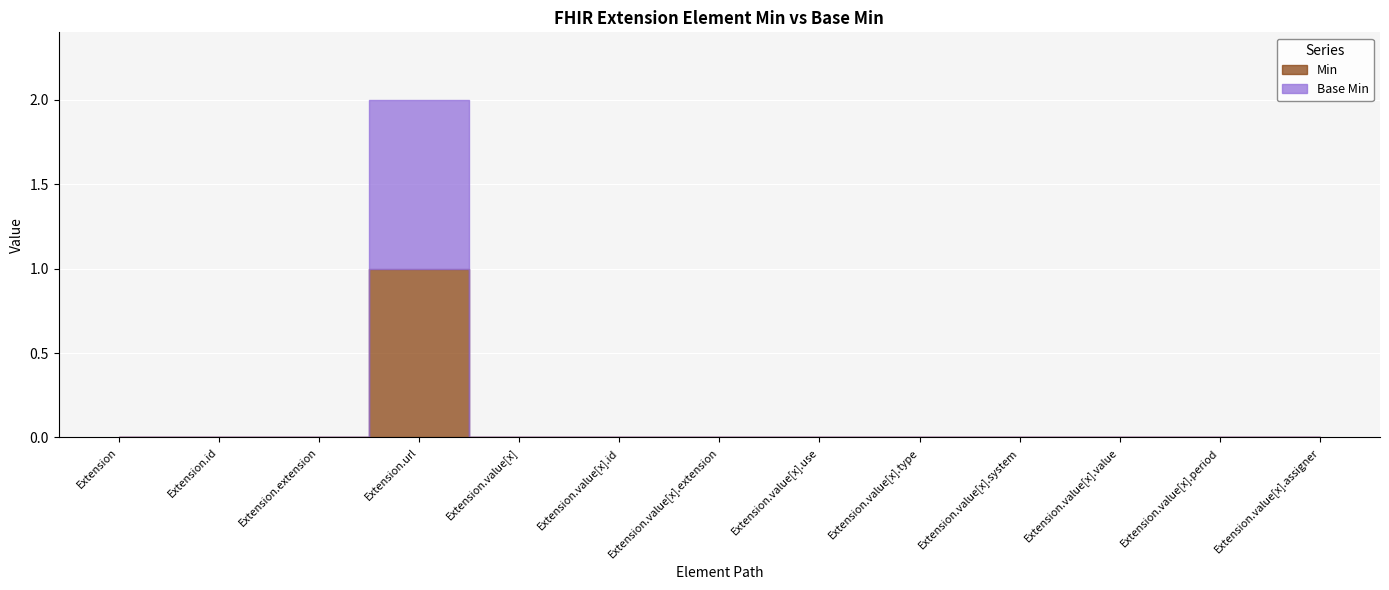

The Base Min series shows 1 at Extension.value[x].assigner. True or false?

False